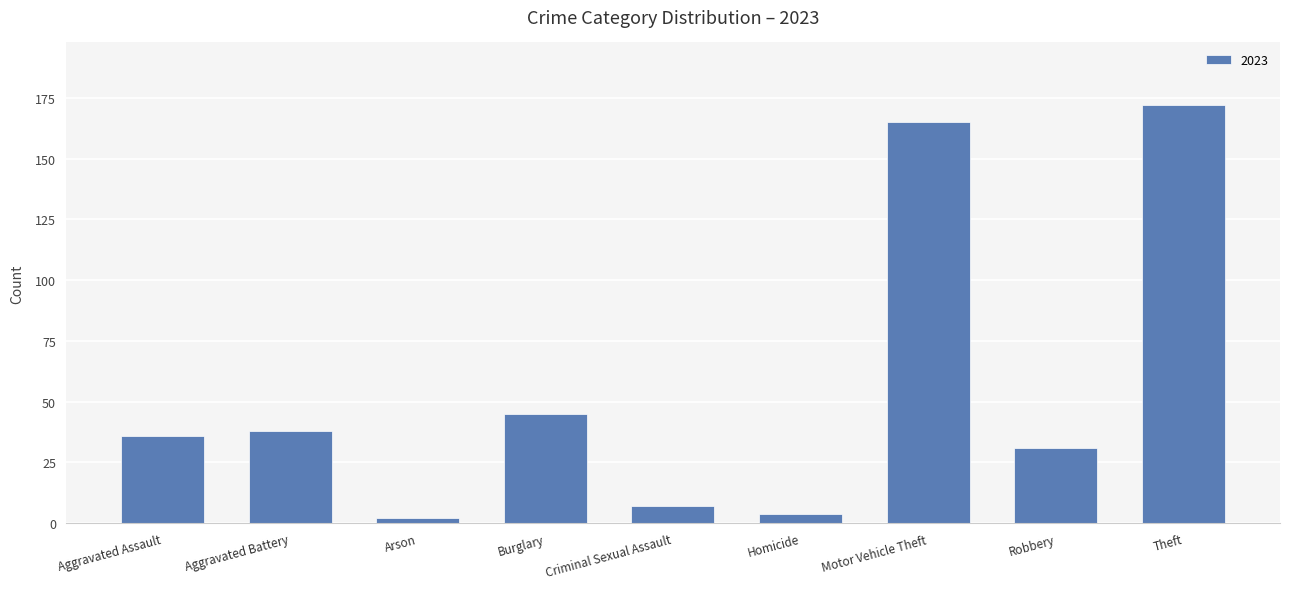

What position from the right is Aggravated Assault?

9